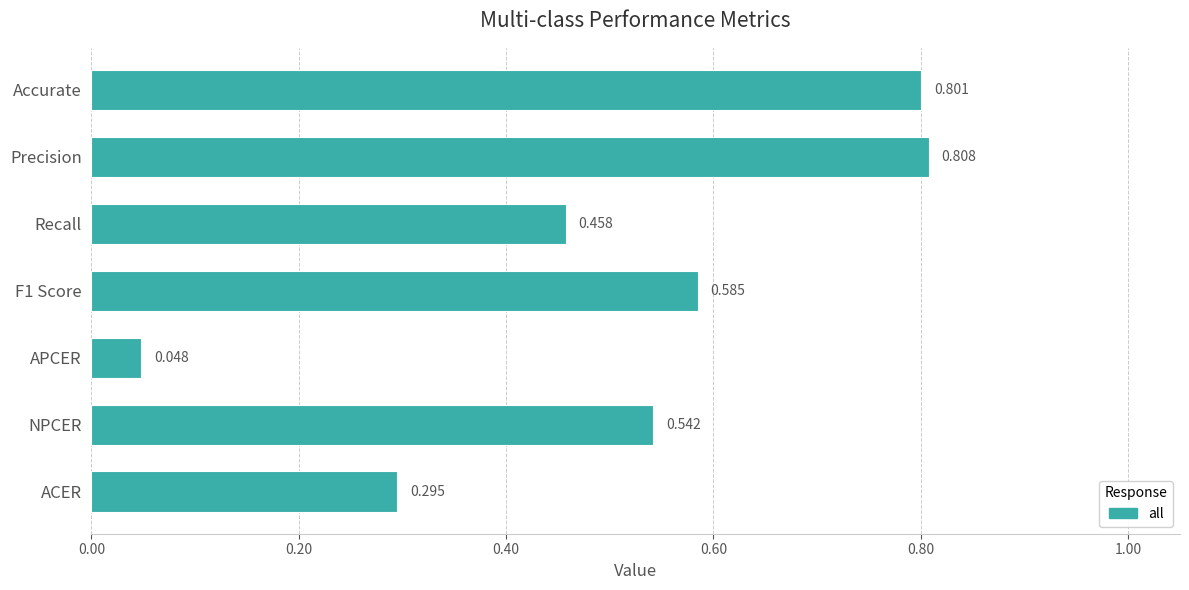

Between Precision and APCER, which is larger?

Precision